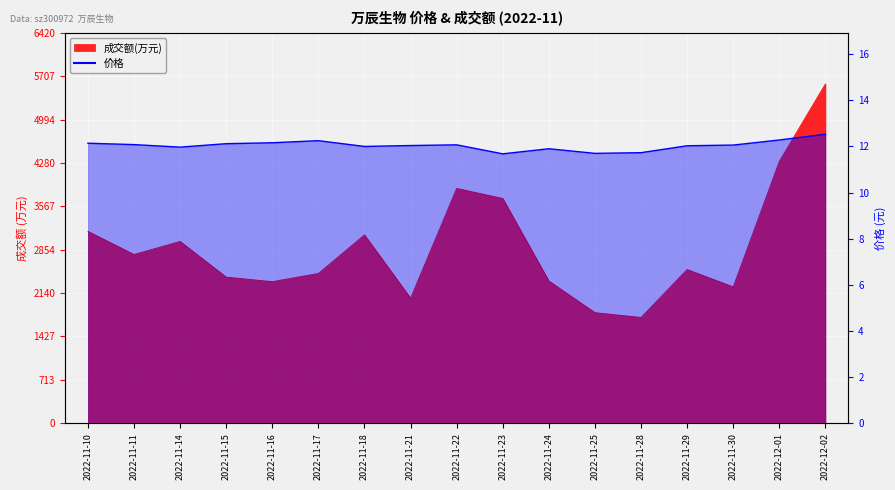

Which category has the lowest value across all series?

2022-11-23